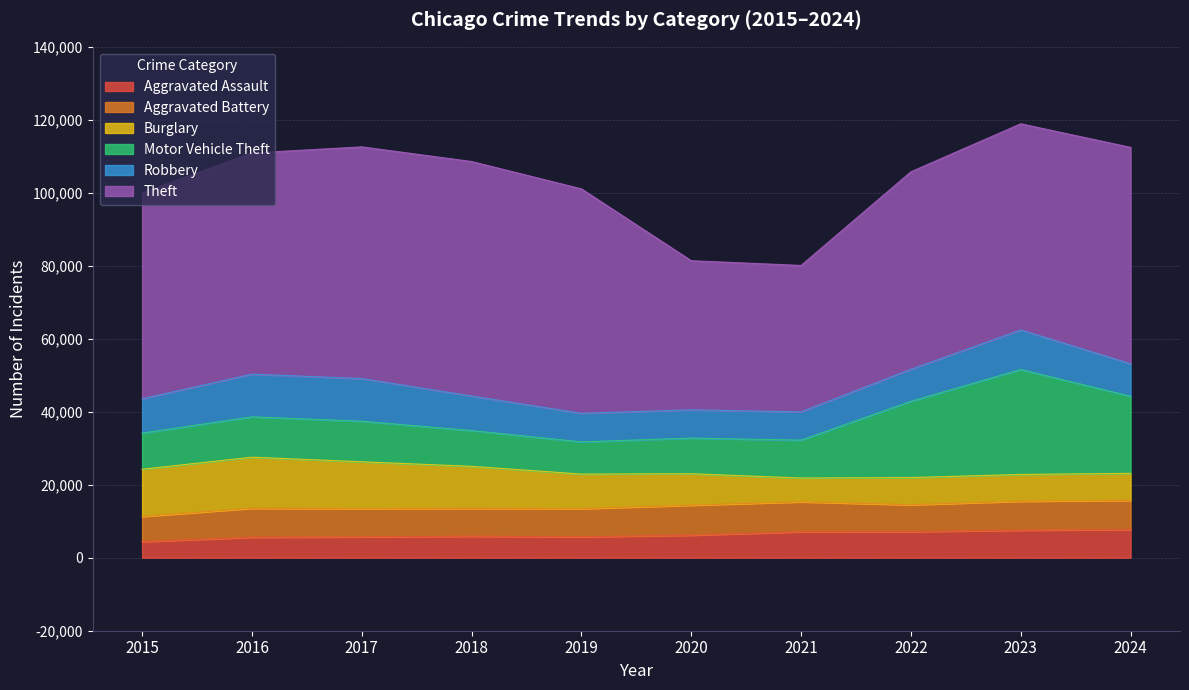

Reading right to left, extract all data points from this chart.

Aggravated Assault: 2024=7730	2023=7549	2022=7153	2021=7111	2020=6180	2019=5735	2018=5899	2017=5719	2016=5608	2015=4412
Aggravated Battery: 2024=7988	2023=7936	2022=7364	2021=8212	2020=8218	2019=7719	2018=7611	2017=7736	2016=7944	2015=6901
Burglary: 2024=7401	2023=7342	2022=7448	2021=6517	2020=8623	2019=9470	2018=11534	2017=12835	2016=13996	2015=12939
Motor Vehicle Theft: 2024=21123	2023=28742	2022=20897	2021=10381	2020=9764	2019=8825	2018=9805	2017=11126	2016=11060	2015=9888
Robbery: 2024=8913	2023=10845	2022=8777	2021=7749	2020=7739	2019=7825	2018=9464	2017=11677	2016=11691	2015=9406
Theft: 2024=59292	2023=56490	2022=54121	2021=40121	2020=40862	2019=61504	2018=64257	2017=63490	2016=60604	2015=56441